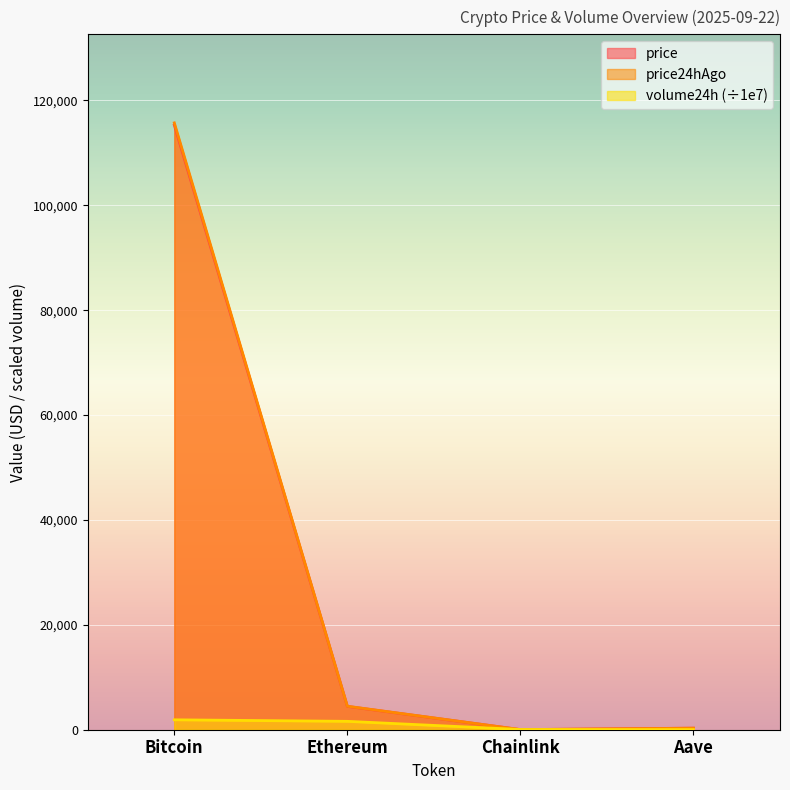

Where is the first local minimum for price24hAgo?

Chainlink